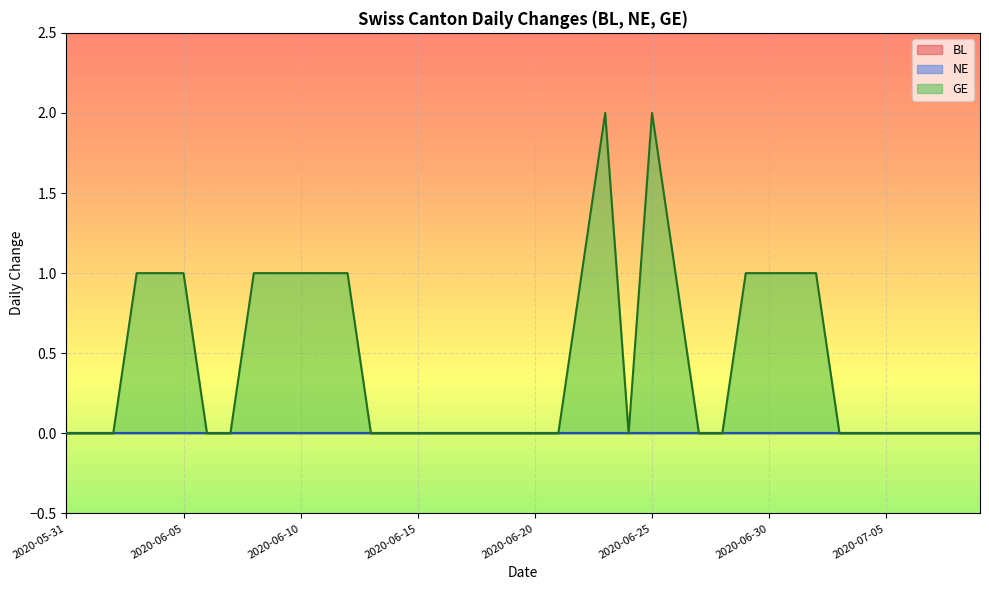

Which series changed the most between 2020-05-31 and 2020-06-01?

BL